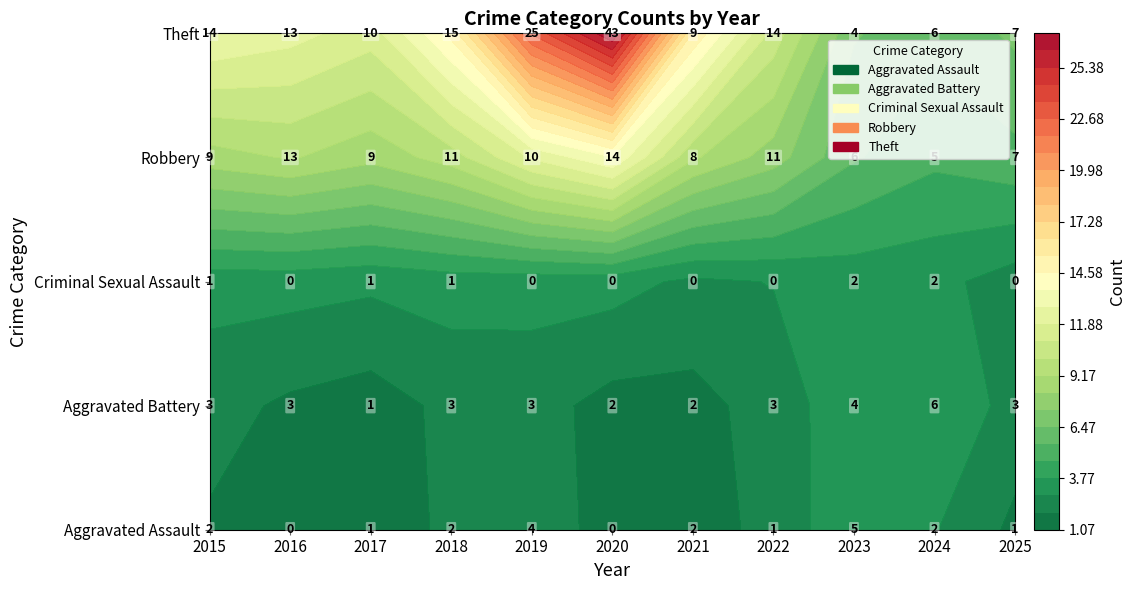

What is the sum of the Aggravated Assault values at 2018 and 2019?

6